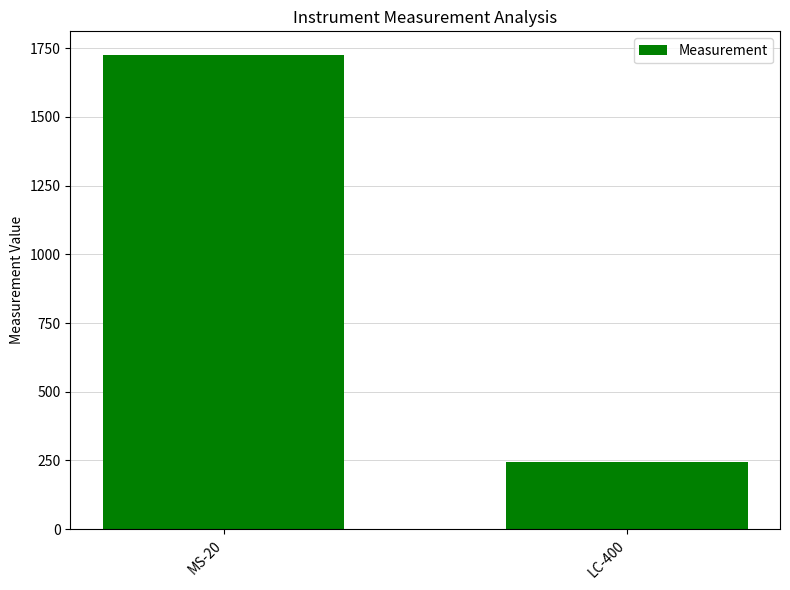

Where is the data nearest to the value 985?

LC-400